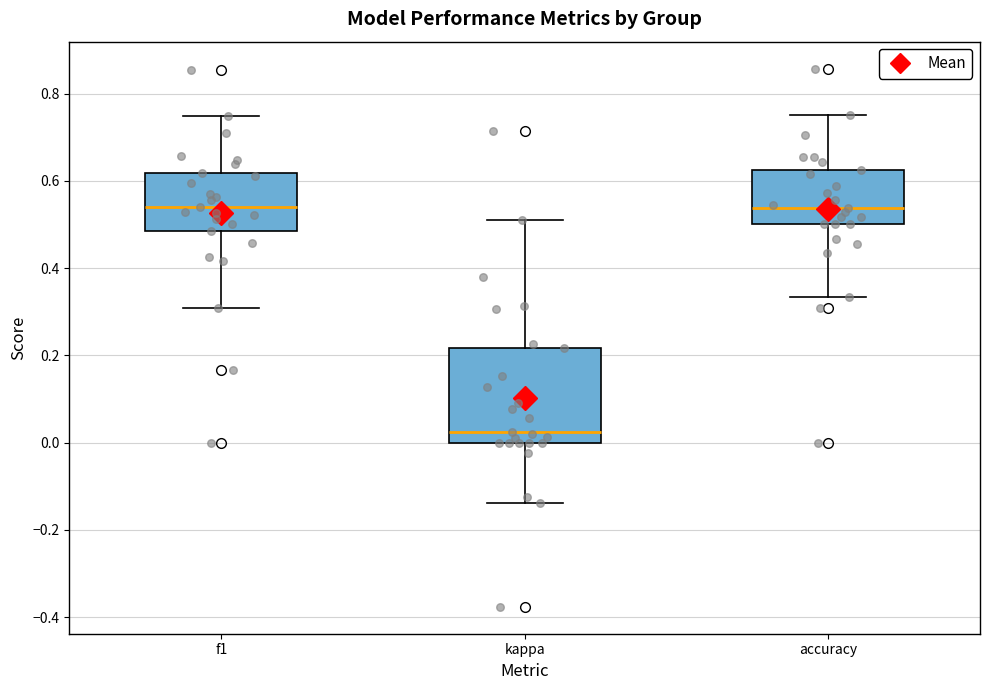

Where is the lower edge of the box for kappa on the y-axis? The values are not printed on the chart, so give them approximately, as read against the axis.

0.00